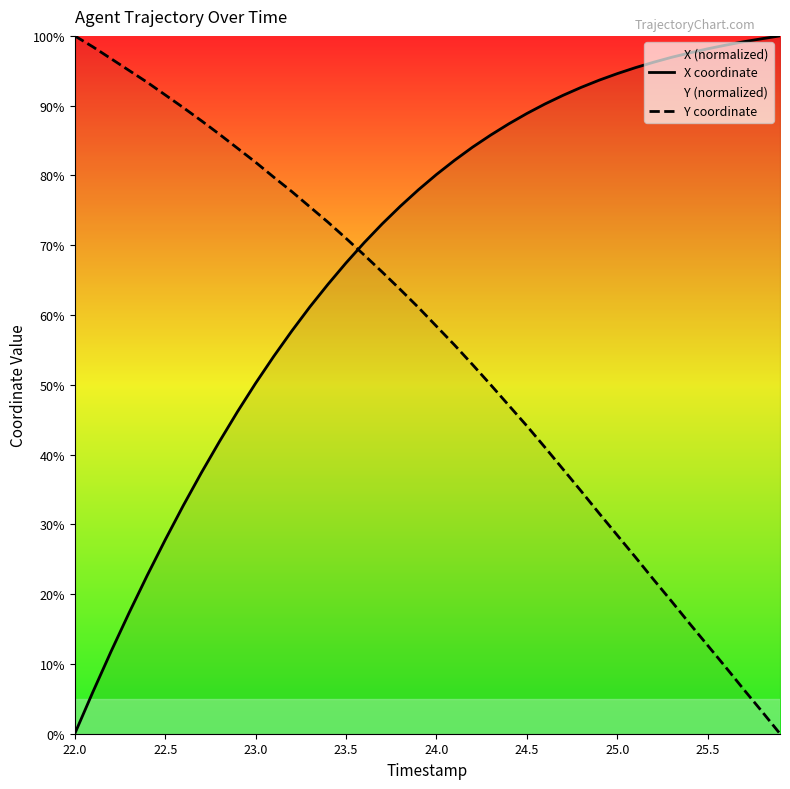

Which series has the largest total across all categories?

X coordinate